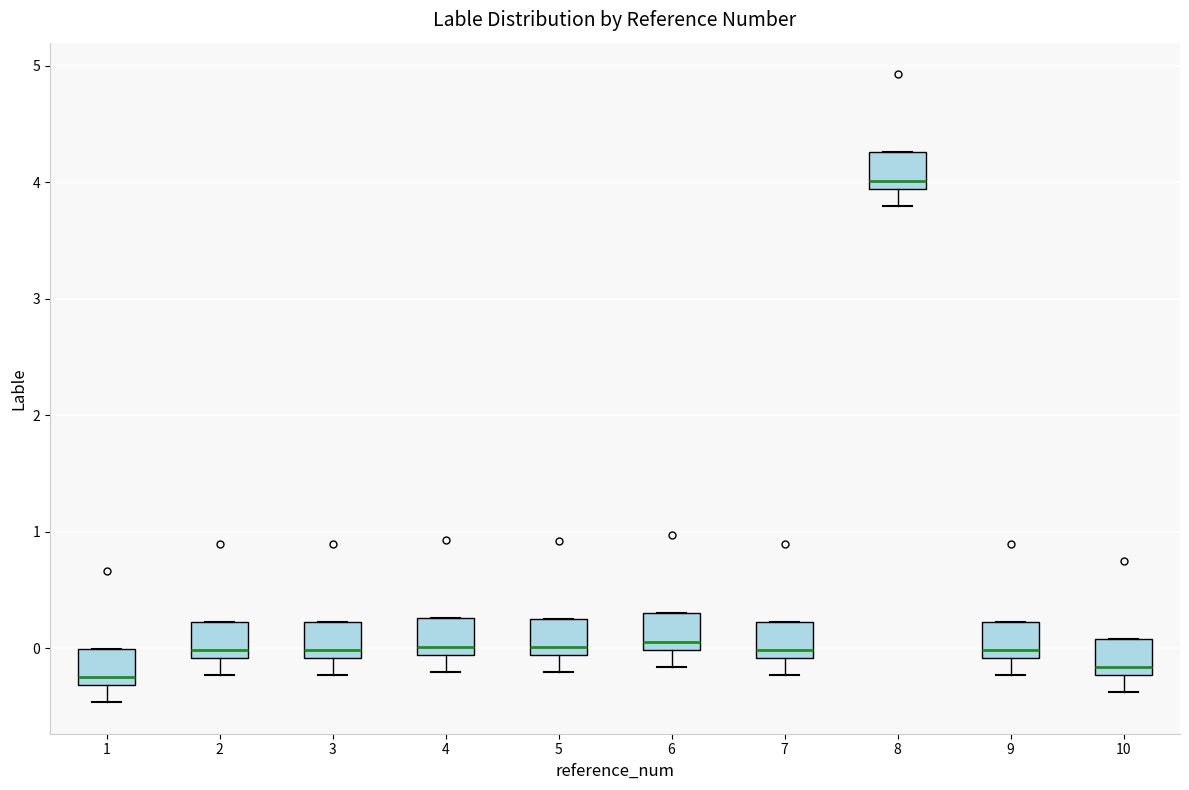

Which box's median line is the highest?

8